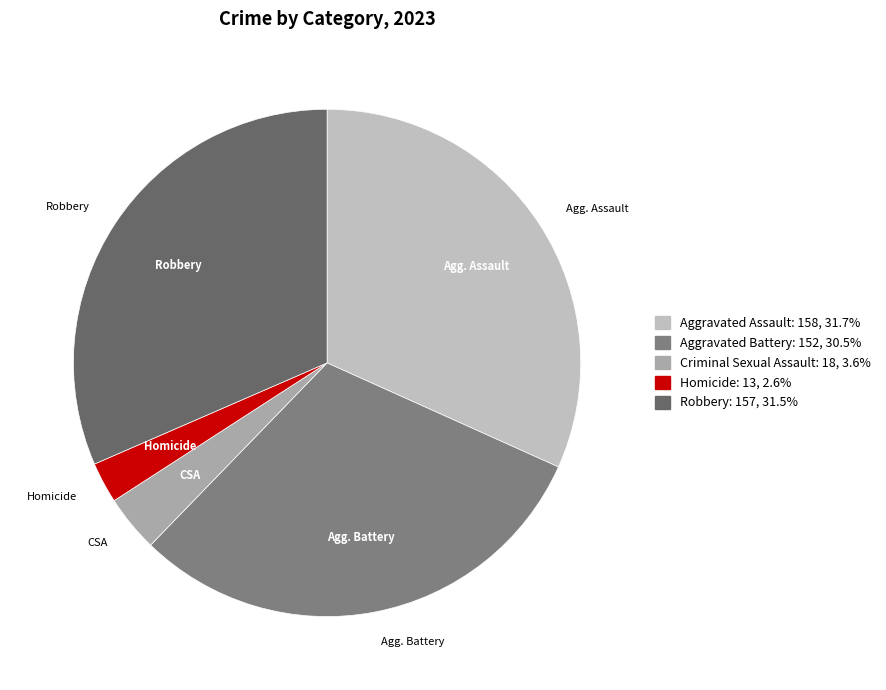

Rank the categories by value from highest to lowest.

Aggravated Assault, Robbery, Aggravated Battery, Criminal Sexual Assault, Homicide